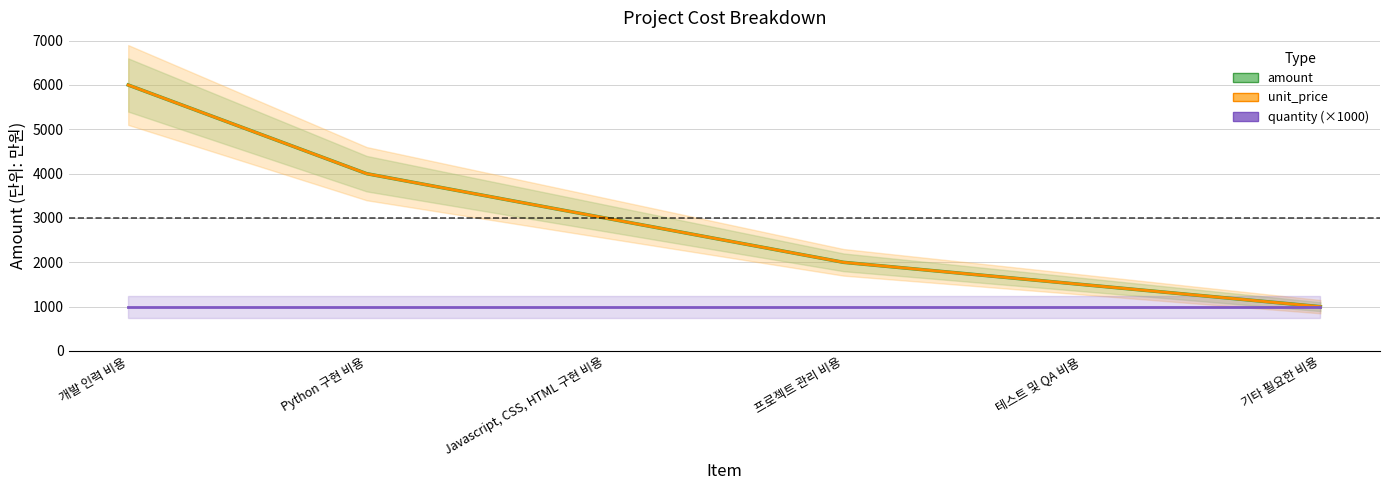

Reading left to right, what are all the values shown in this chart?

amount: 개발 인력 비용=6000	Python 구현 비용=4000	Javascript, CSS, HTML 구현 비용=3000	프로젝트 관리 비용=2000	테스트 및 QA 비용=1500	기타 필요한 비용=1000
unit_price: 개발 인력 비용=6000	Python 구현 비용=4000	Javascript, CSS, HTML 구현 비용=3000	프로젝트 관리 비용=2000	테스트 및 QA 비용=1500	기타 필요한 비용=1000
quantity (×1000): 개발 인력 비용=1000	Python 구현 비용=1000	Javascript, CSS, HTML 구현 비용=1000	프로젝트 관리 비용=1000	테스트 및 QA 비용=1000	기타 필요한 비용=1000